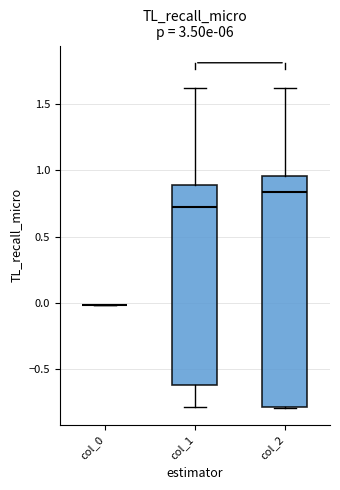

Reading left to right, transcribe this box plot: for each box, give where its median line is, the range the box spans, and where its two whiskers end, as read against the y-axis. The values are not printed on the chart, so give them approximately, as read against the axis.

col_0: box collapsed to a line at 0.00, whiskers 0.00 to 0.00
col_1: median 0.70, box -0.60 to 0.90, whiskers -0.80 to 1.60
col_2: median 0.85, box -0.80 to 0.95, whiskers -0.80 to 1.60